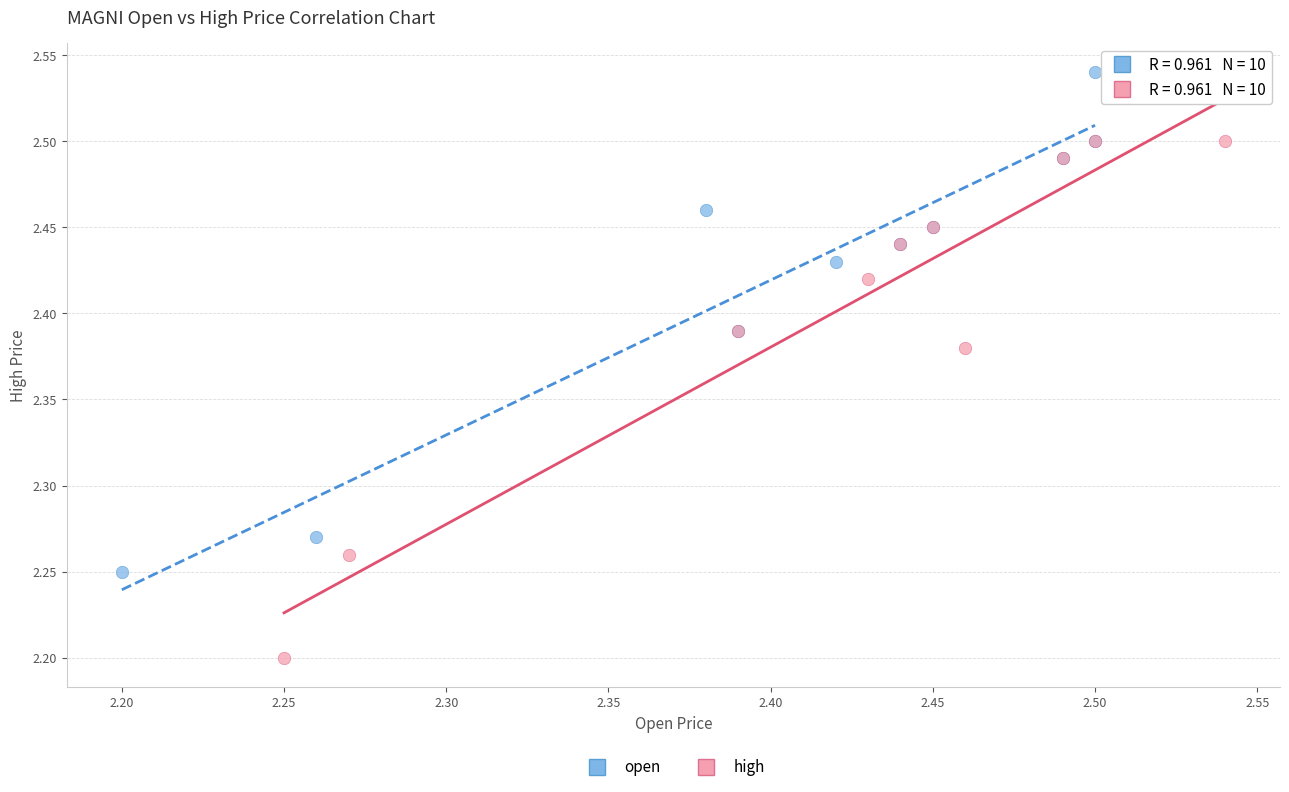

Which series has the largest Y range (max minus min)?

high